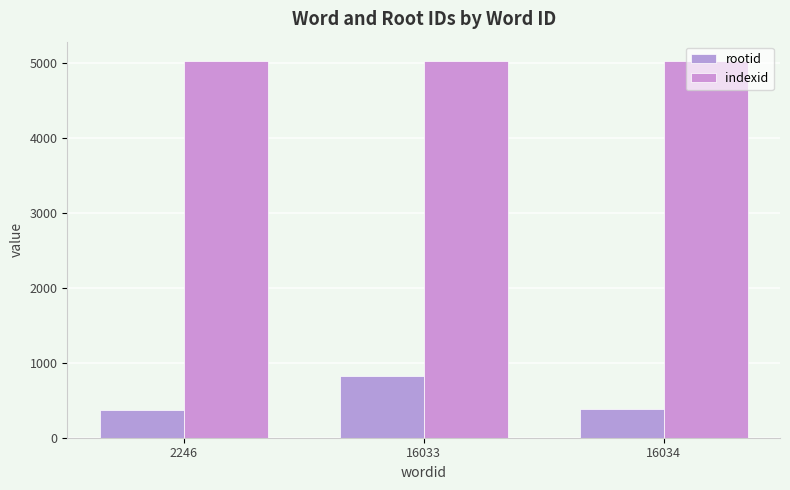

The indexid series shows 5032 at 16034. True or false?

True